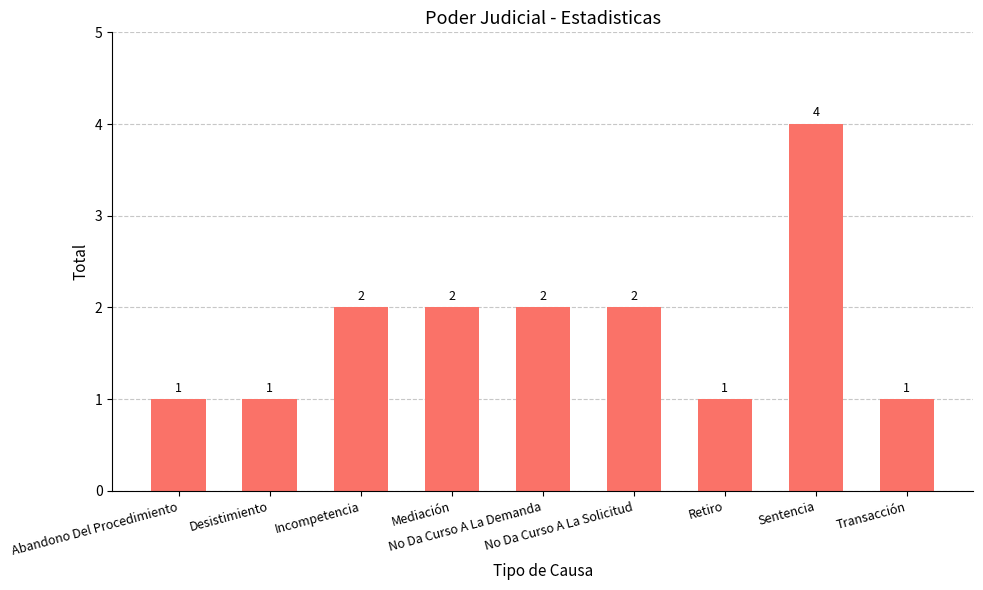

Are the bars horizontal?

No